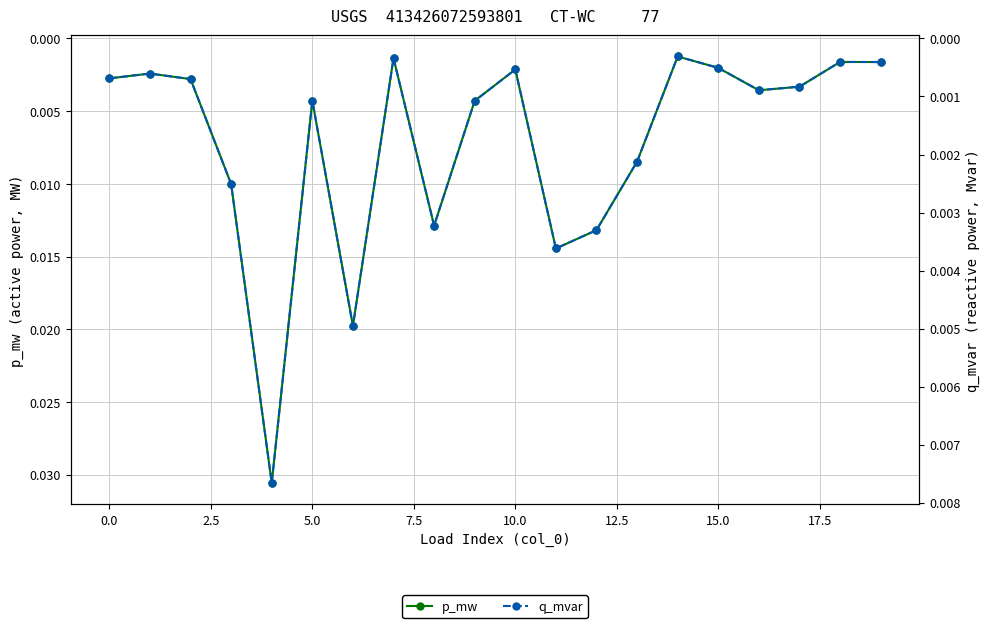

The value of p_mw at 13 is 0.0. True or false?

False